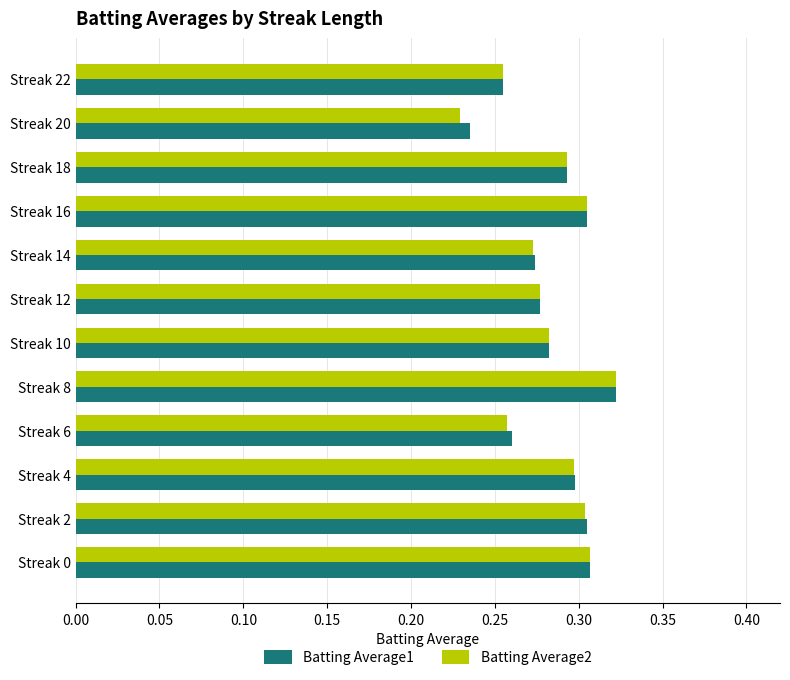

What is the total value across all series at Streak 20?

0.5